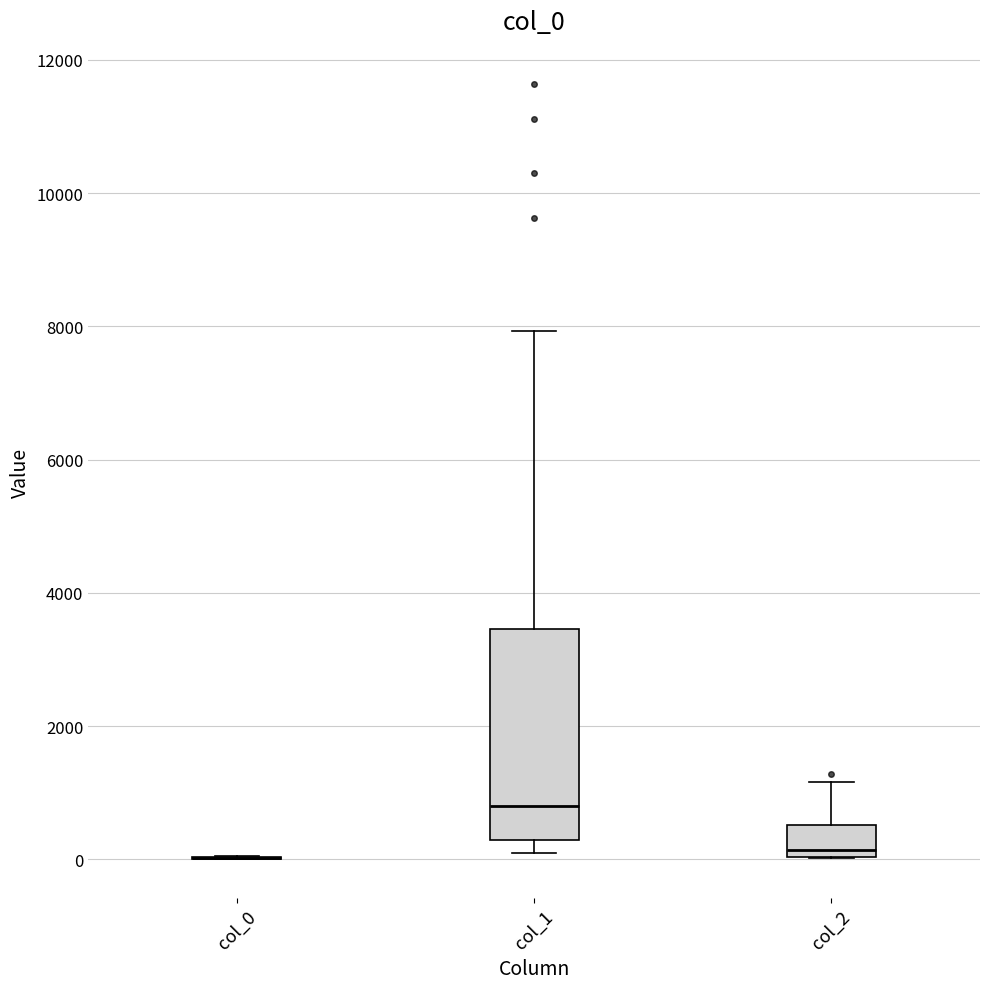

Reading left to right, read every box against the y-axis: the position of its median line, the range the box covers, and the ends of its whiskers. The values are not printed on the chart, so give them approximately, as read against the axis.

col_0: box collapsed to a line at 0, whiskers 0 to 0
col_1: median 800, box 200 to 3400, whiskers 200 (just below the box's lower edge) to 8000
col_2: median 200, box 0 to 600, whiskers 0 to 1200